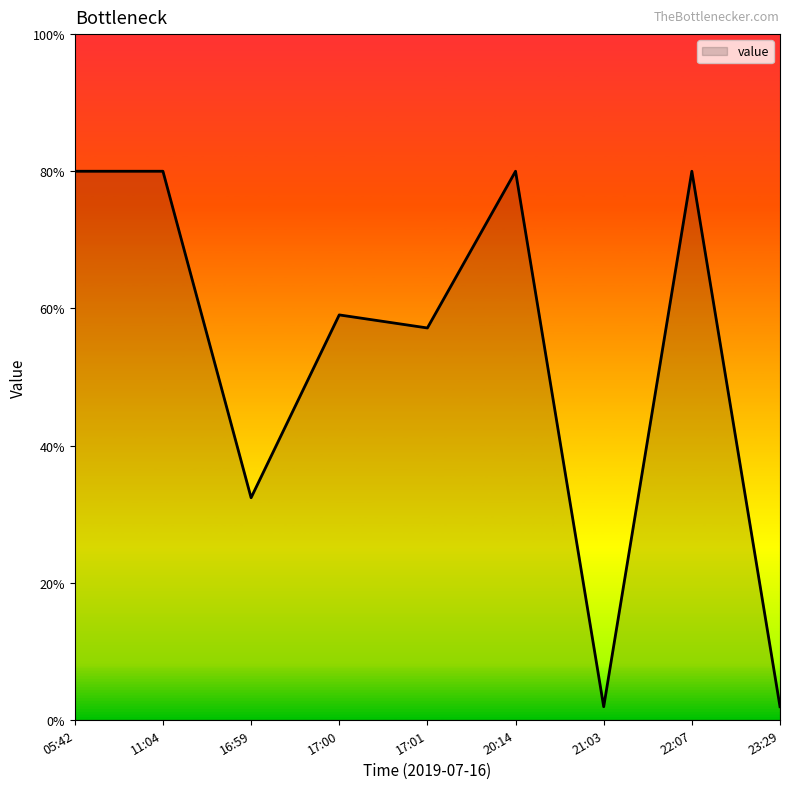

What is the greatest value displayed?

80.0